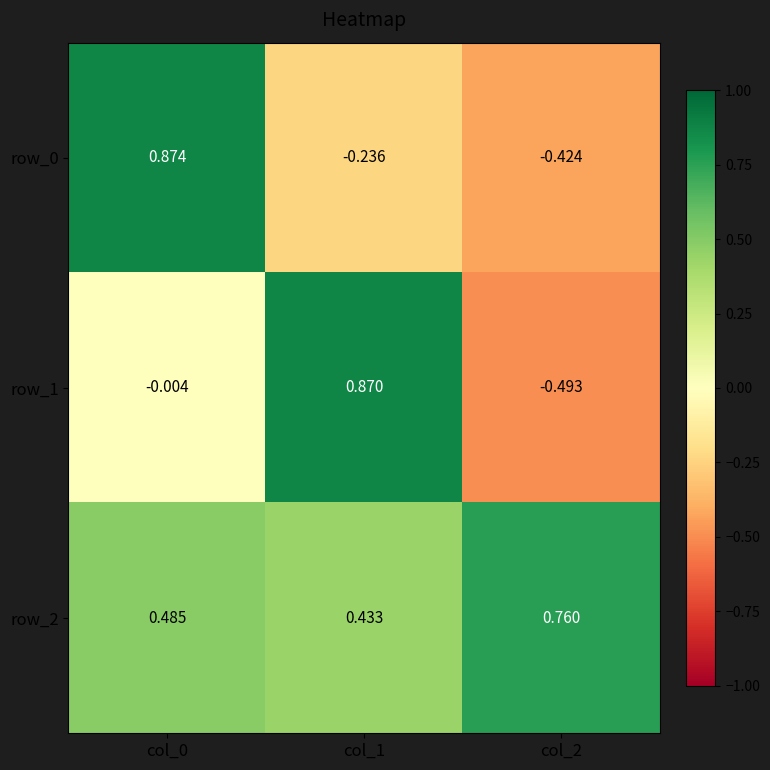

Is the value of row_2 at col_0 greater than the value of row_0 at col_0?

No